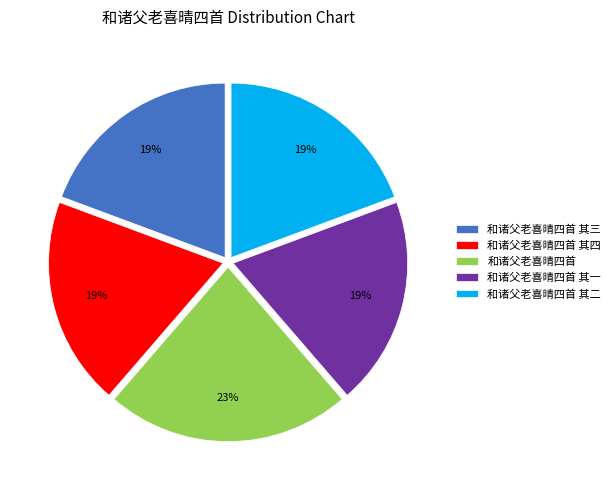

Does 和诸父老喜晴四首 其二 account for over 50% of the chart?

No